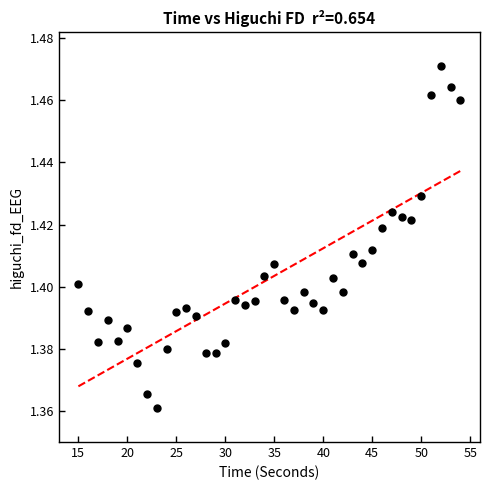

What is the range of X values (max minus min)?

39.0